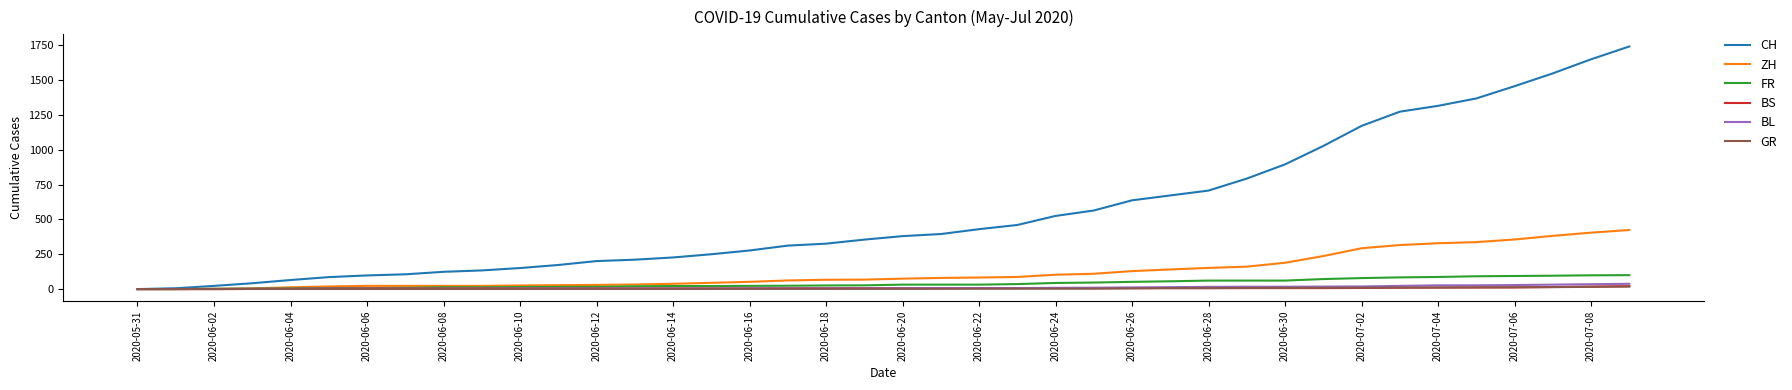

Which series has the largest total across all categories?

CH